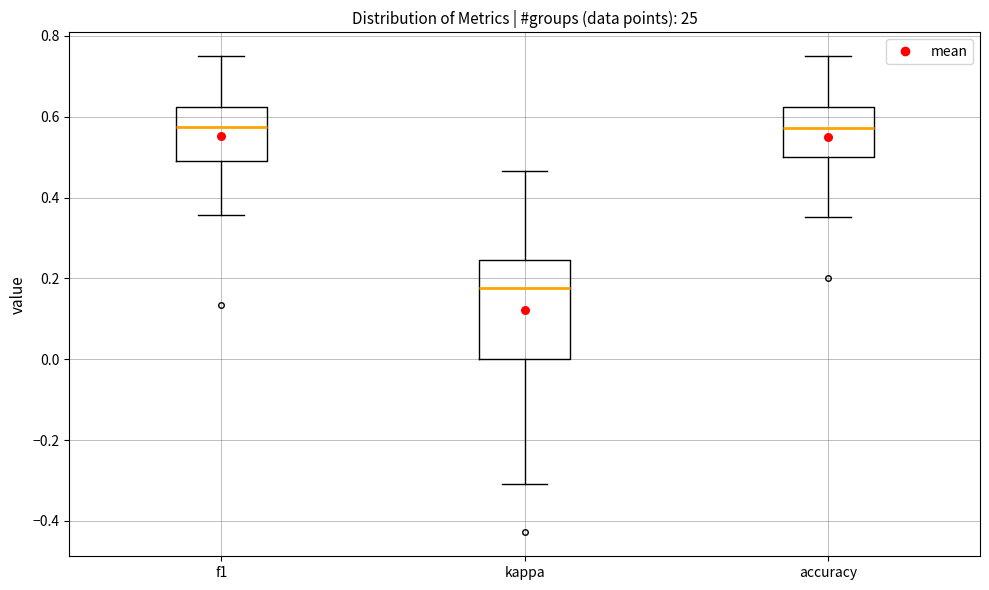

Which box is the tallest, from its lower edge to its upper edge?

kappa